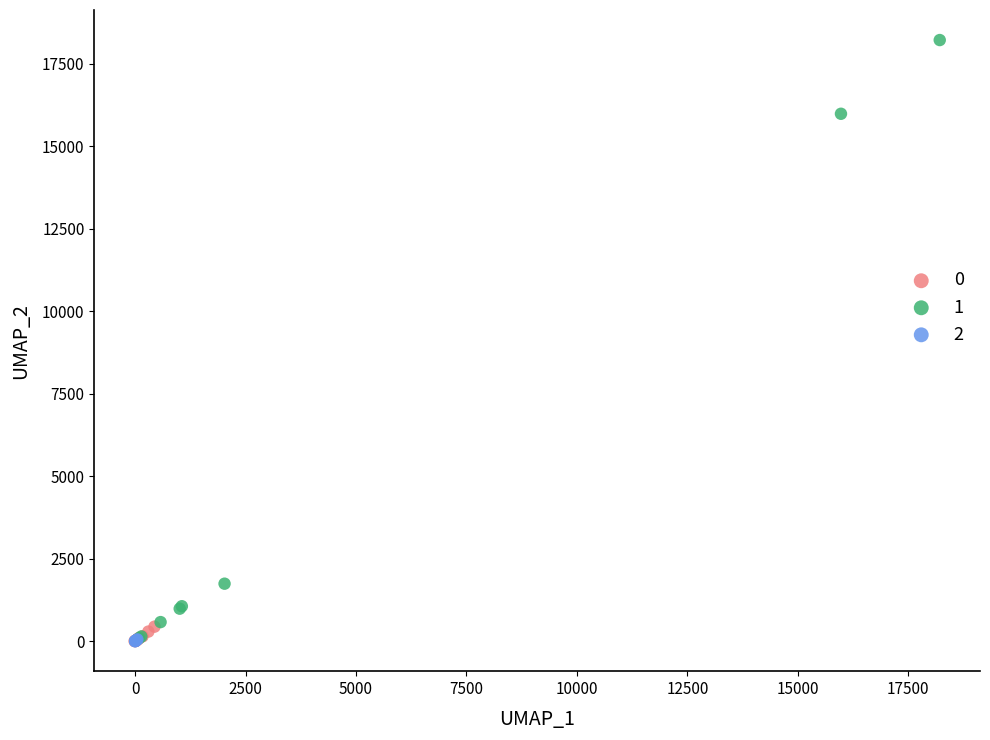

What are all the series names shown in the legend?

0, 1, 2